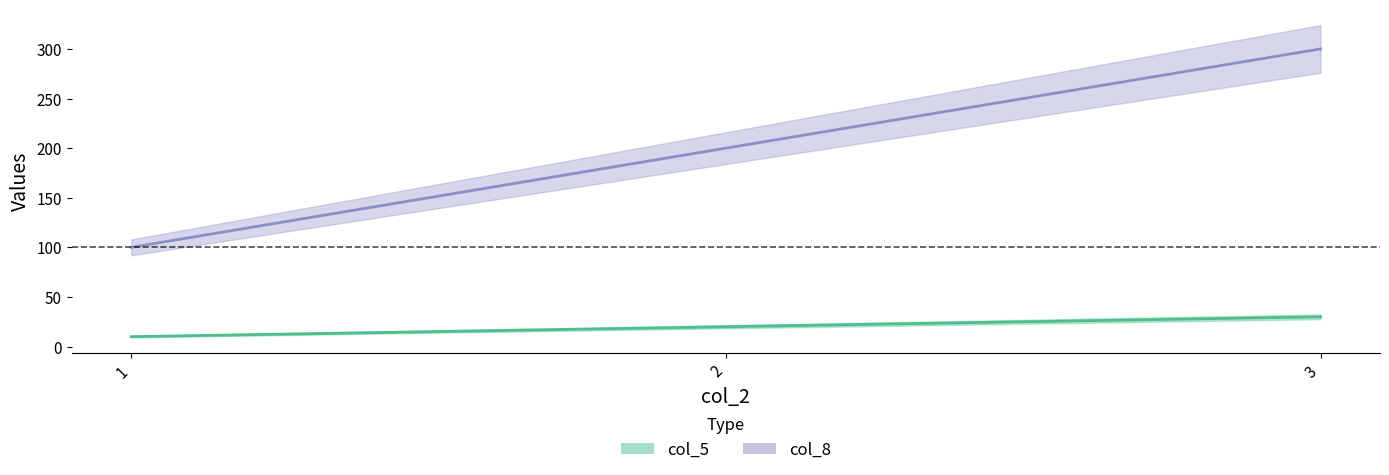

True or false: col_5 has a value of 14 at 1.

False